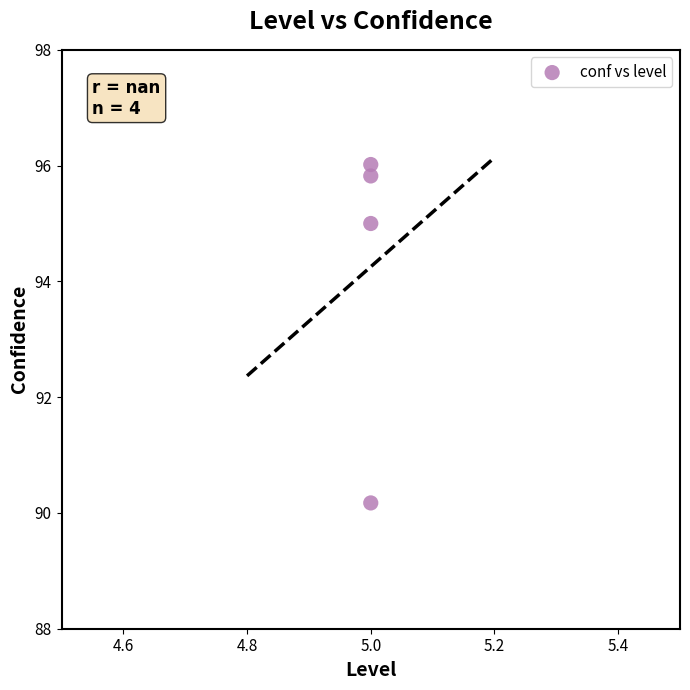

What is the average Y value?

94.3